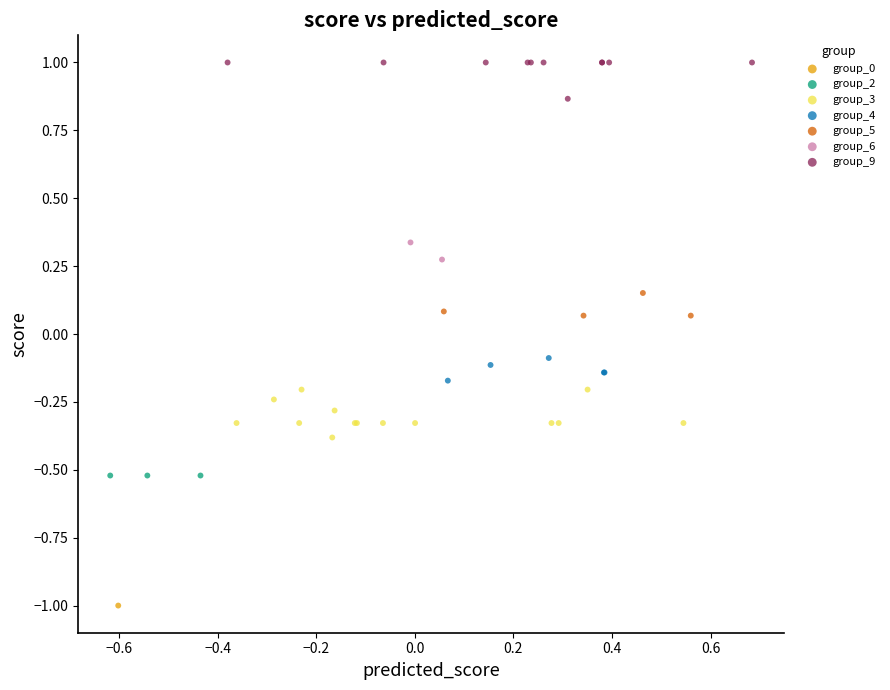

Which series reaches the maximum Y coordinate?

group_9